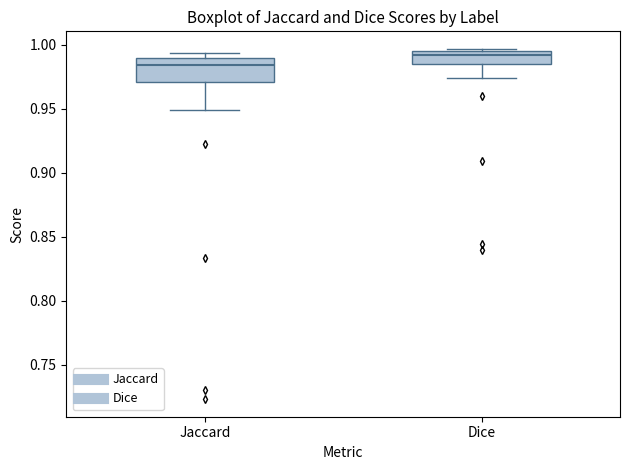

Which box is the tallest, from its lower edge to its upper edge?

Jaccard